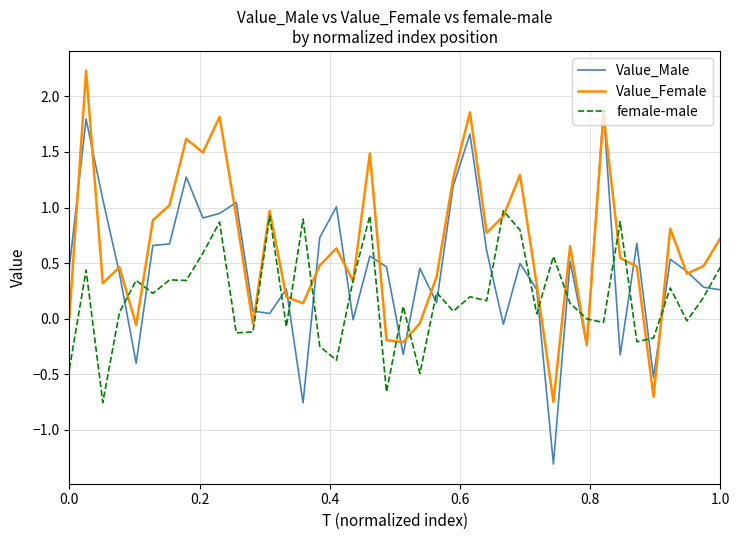

Which series has the largest total across all categories?

Value_Female